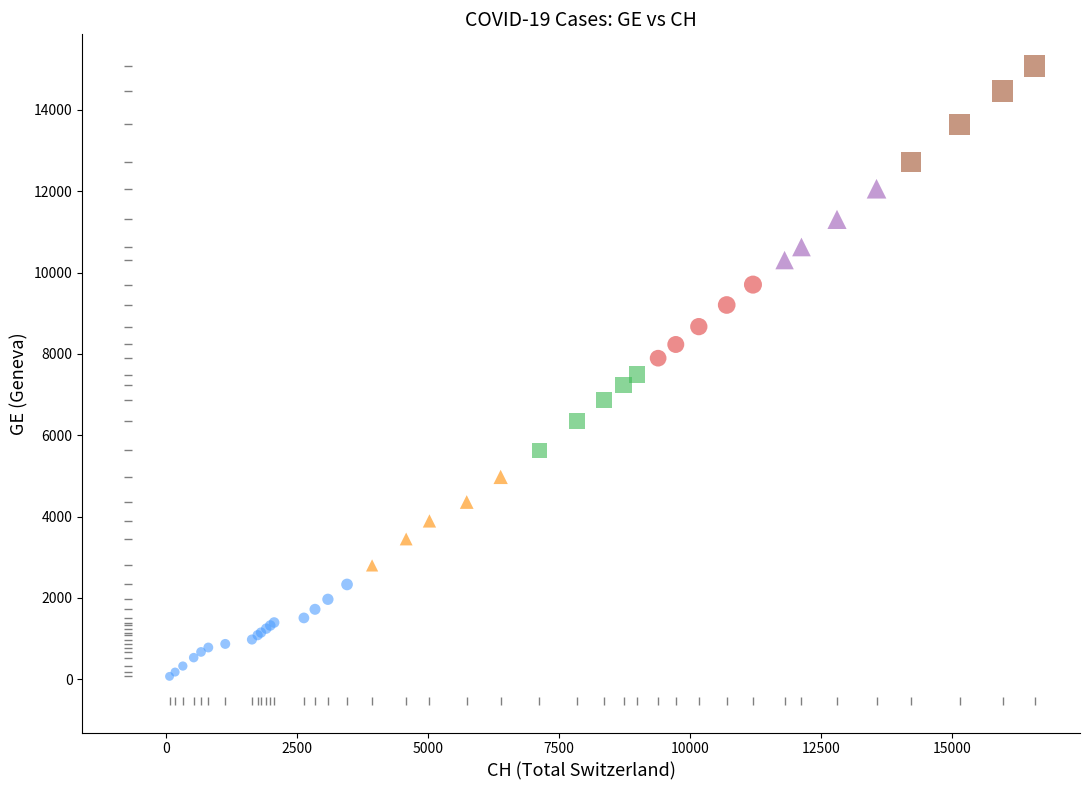

Which series contains the lowest Y value?

GE 0-2.5k